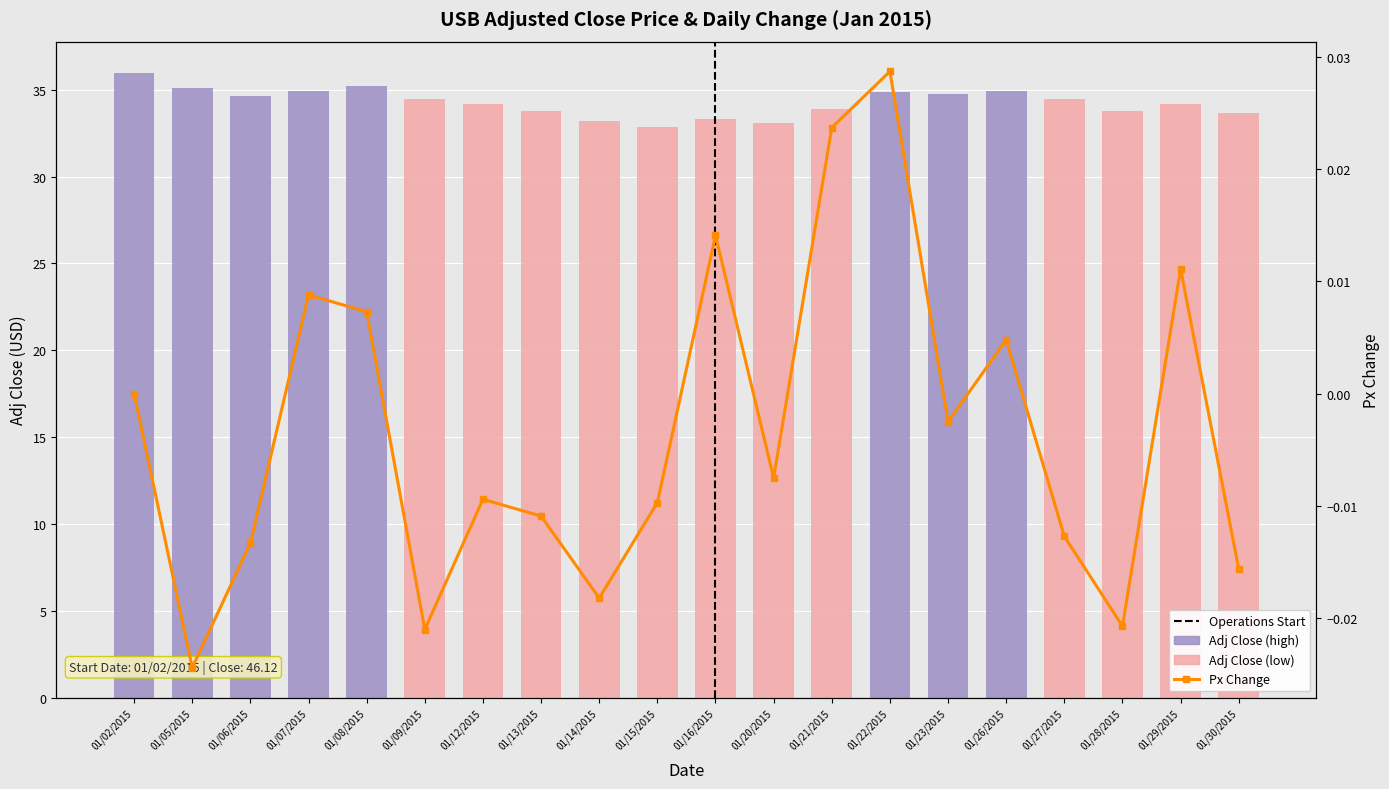

At which category does the chart reach its minimum across all series?

01/05/2015